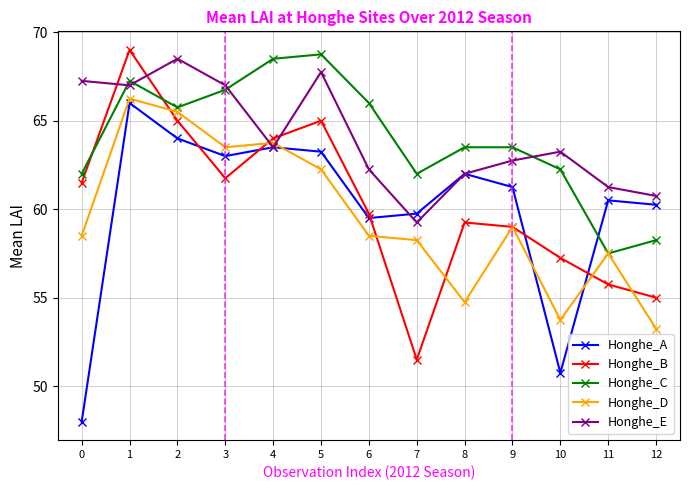

How many data points does each series have?

13